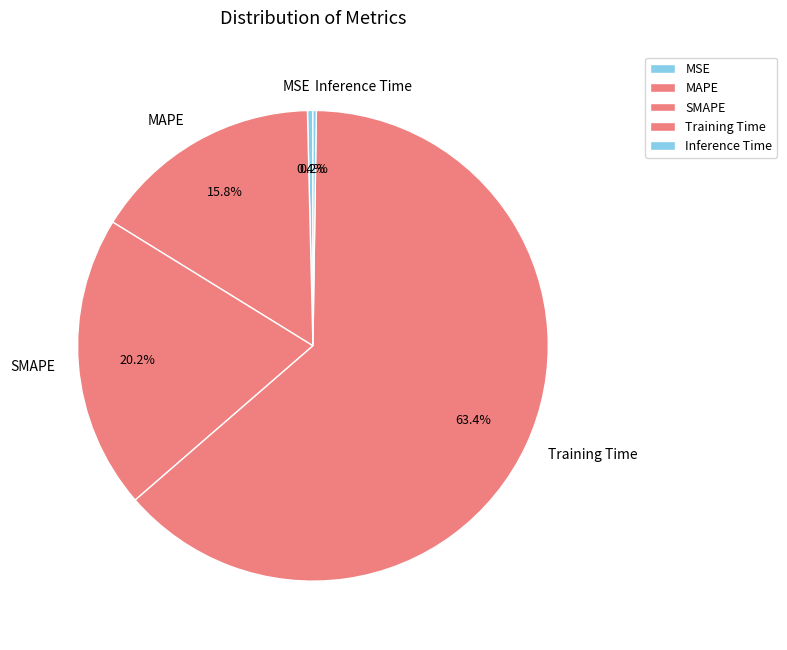

Between MSE and MAPE, which is larger?

MAPE